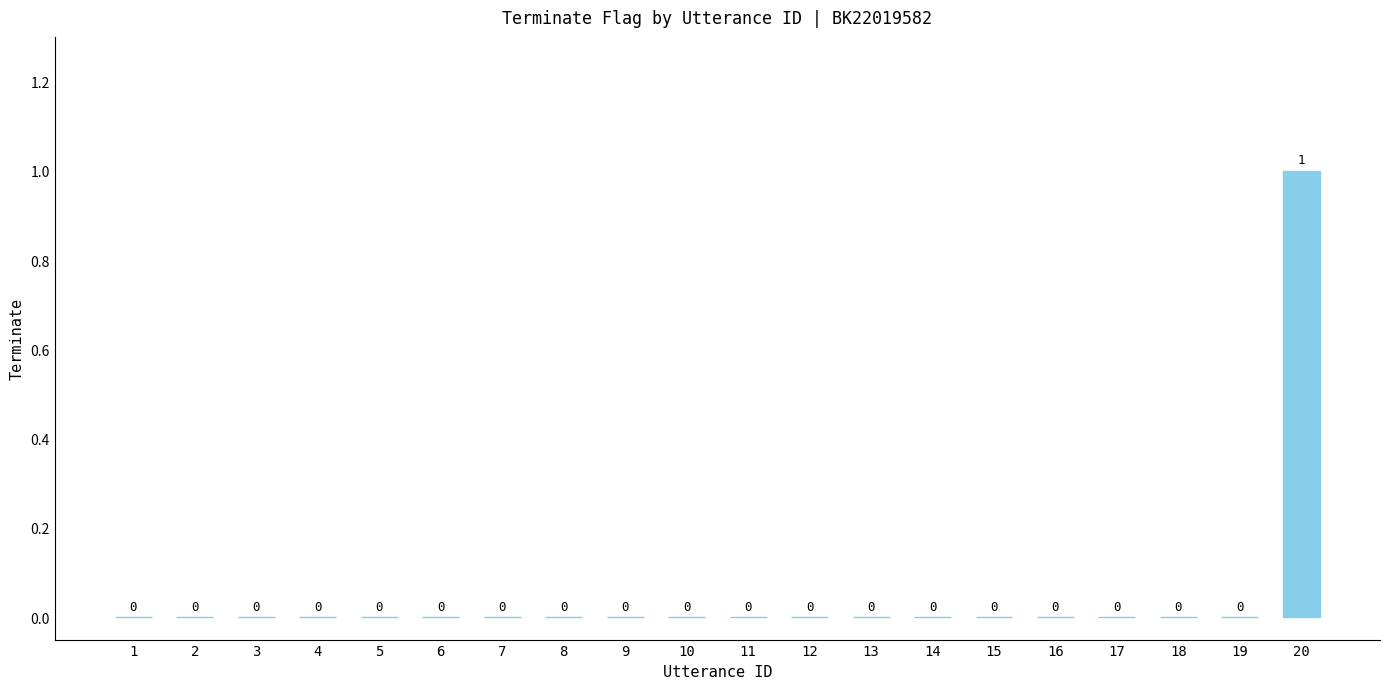

Which category has the highest value across all series?

20